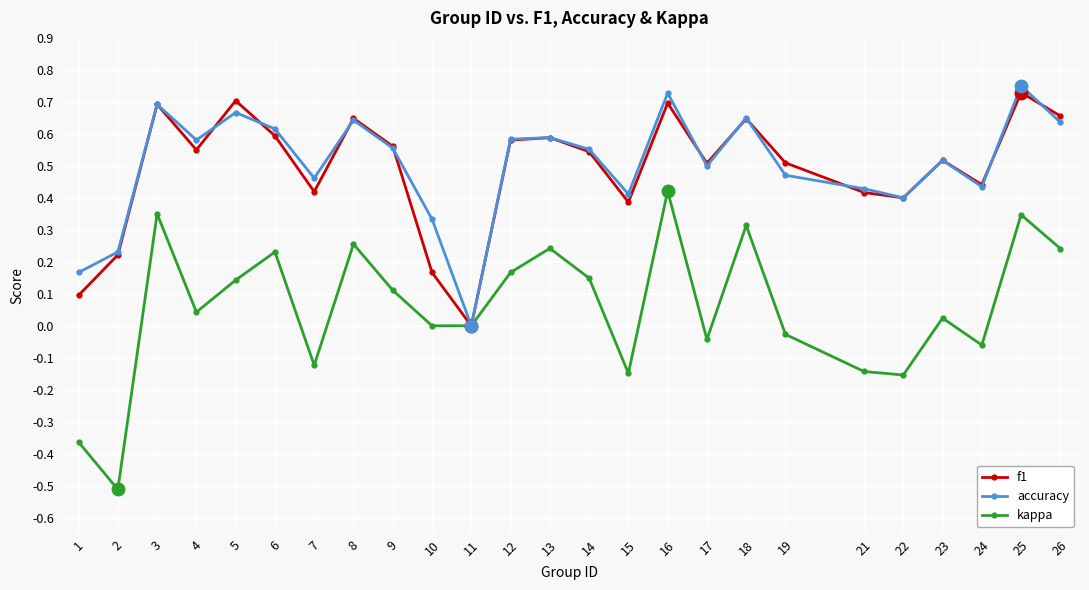

Is the value of accuracy at 12 greater than the value of kappa at 12?

Yes